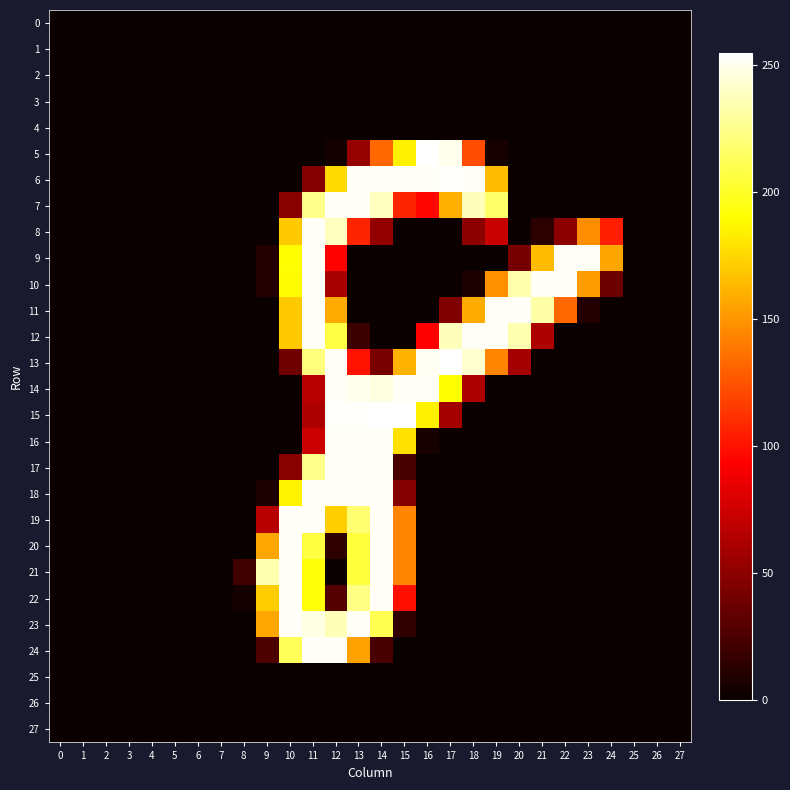

Which series has the largest range (max minus min)?

5